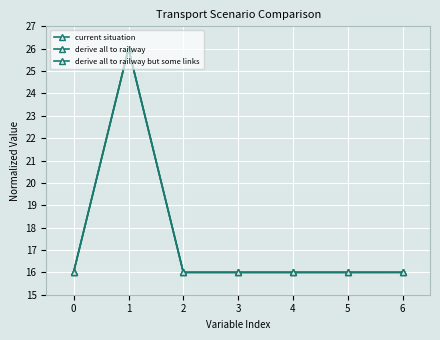

Which series changed the most between 0 and 6?

current situation